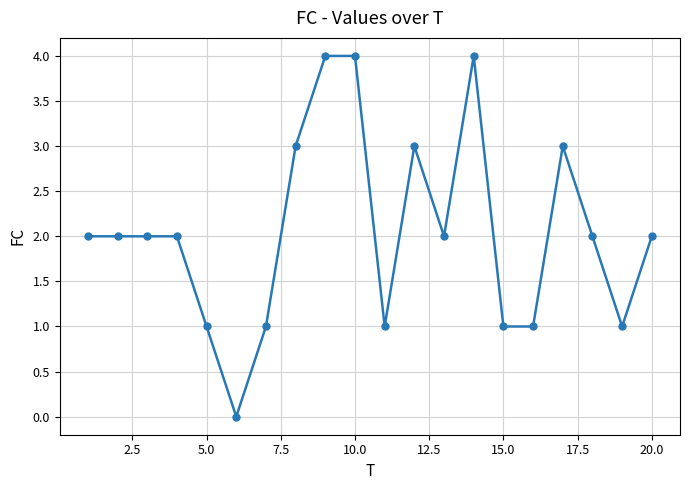

Count the number of data series in this chart.

1